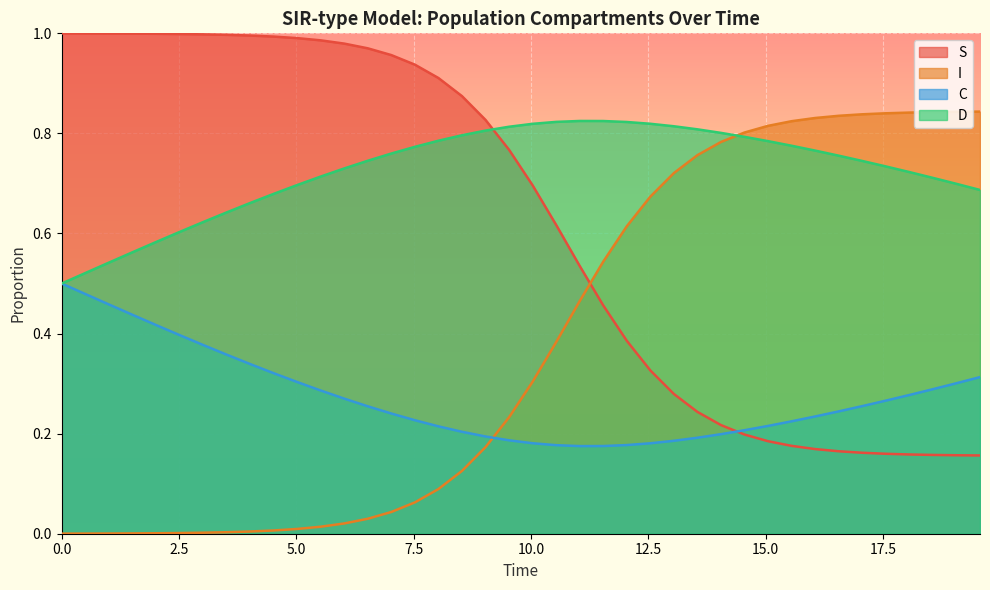

Rank the series by their average value, from lowest to highest.

C, I, S, D